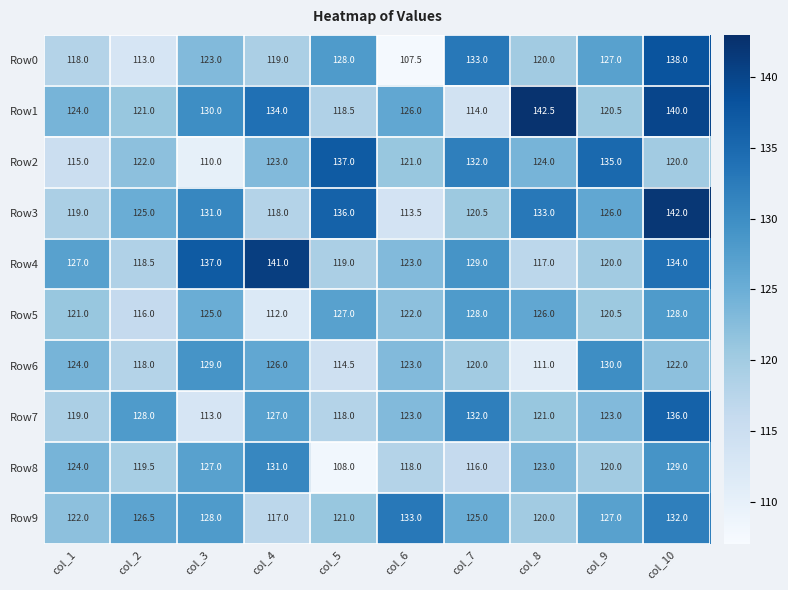

Which label corresponds to the largest value in the chart?

col_8